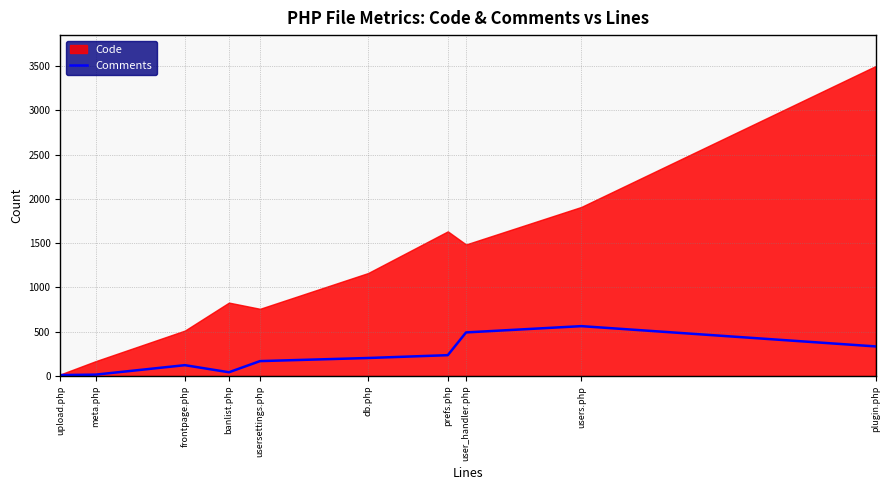

What is the value of the 7th point from the left?

235